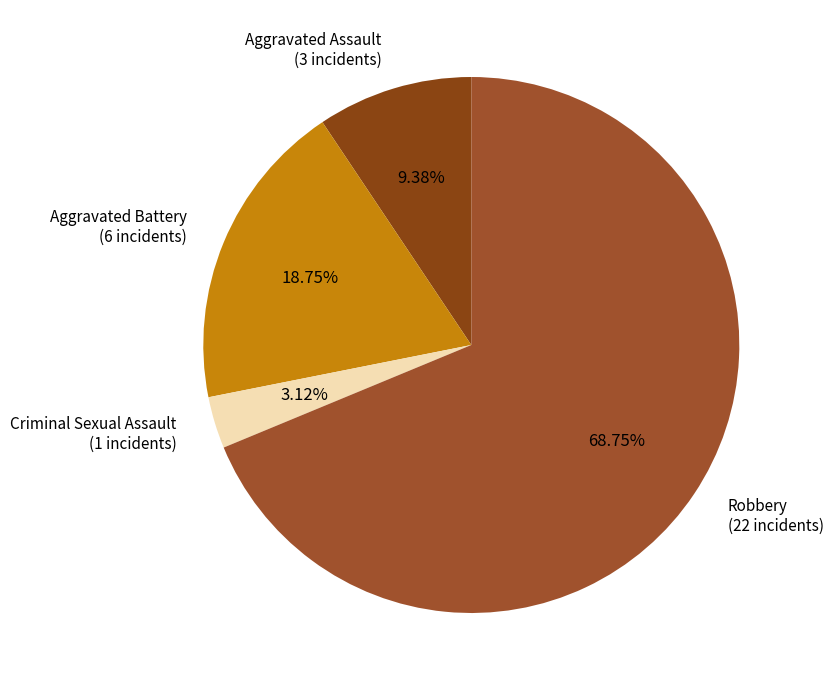

Is there any slice that represents more than half of the pie?

Yes